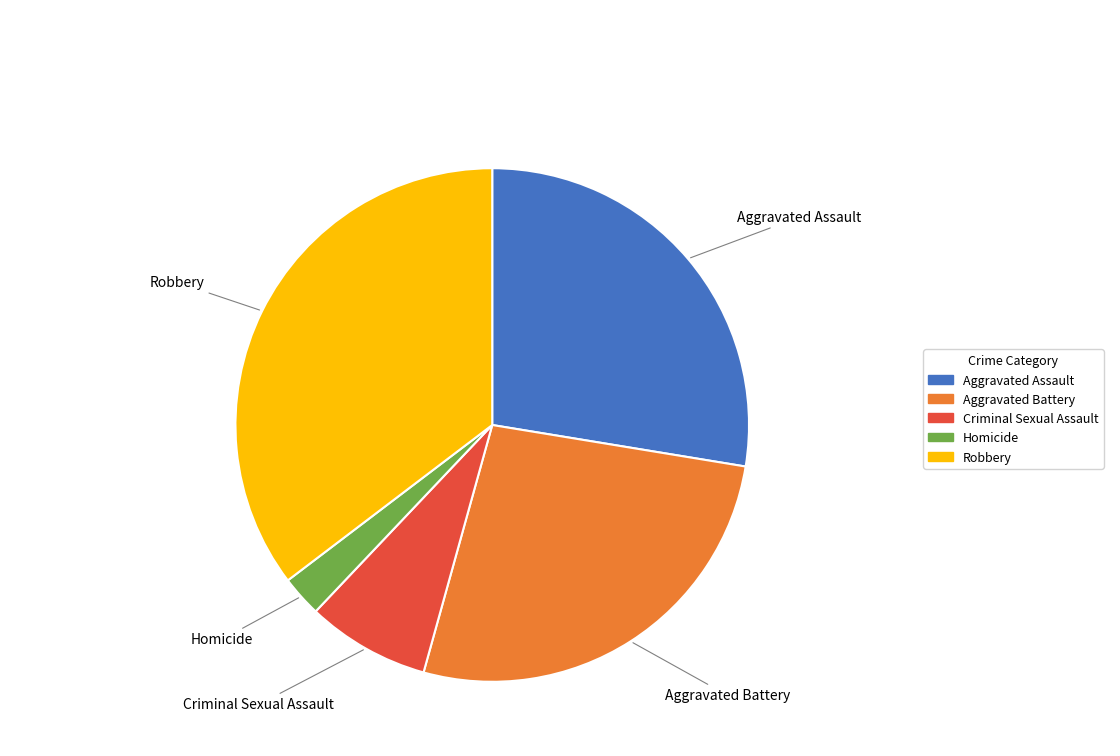

Is it true that Robbery is 35% of the pie?

True